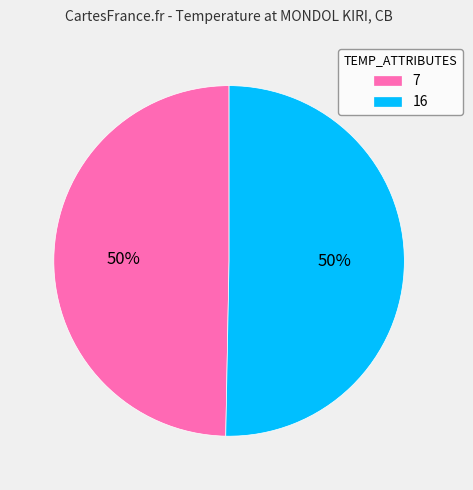

How many segments does this pie chart have?

2